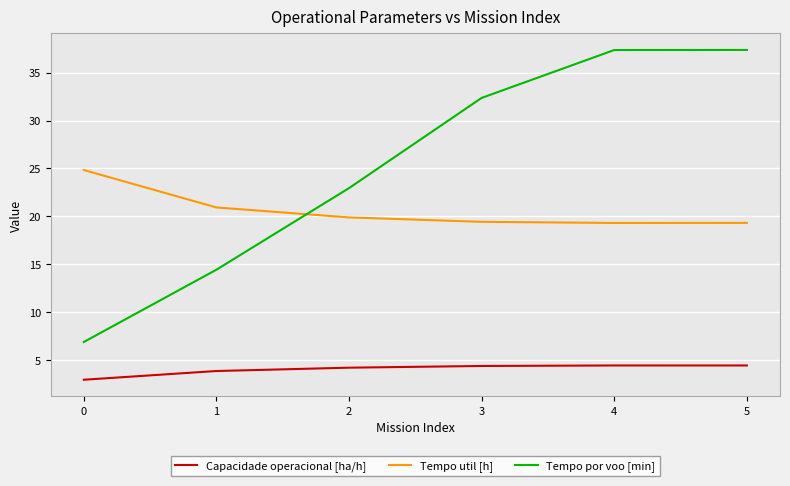

What is the total value across all series at 4?

61.1